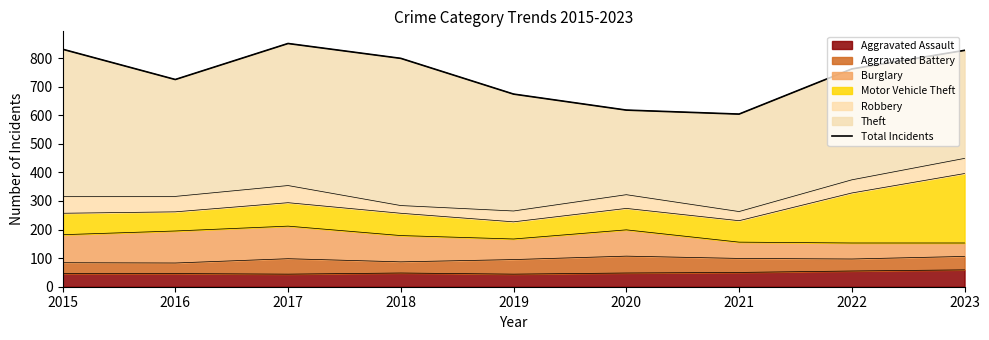

What is the difference between the second highest and second lowest values?

213